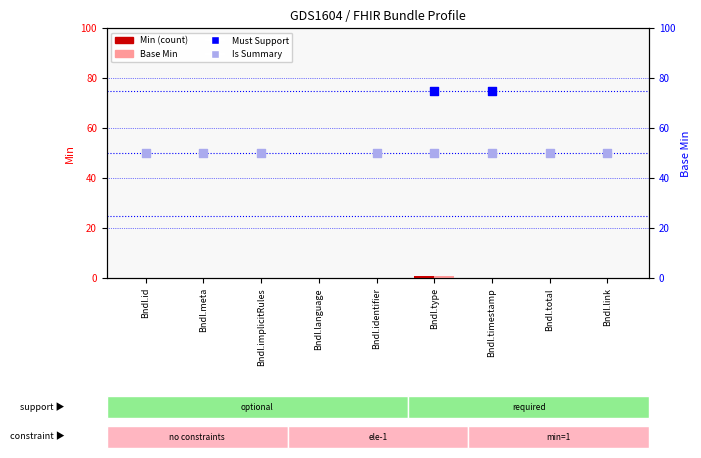

Which series contains the lowest Y value?

Min